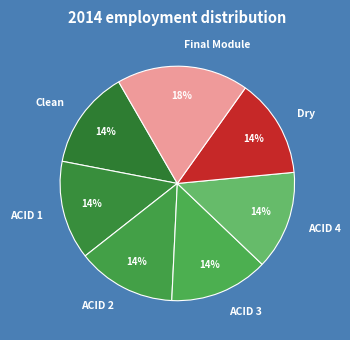

To the nearest percent, what is the average slice percentage?

14%